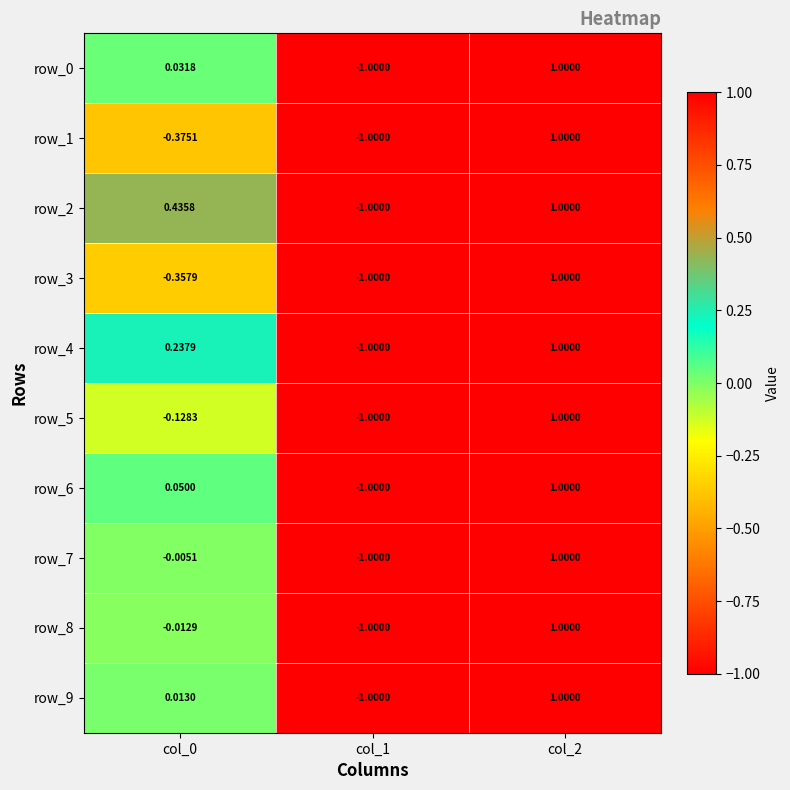

How many distinct data groups are displayed?

10